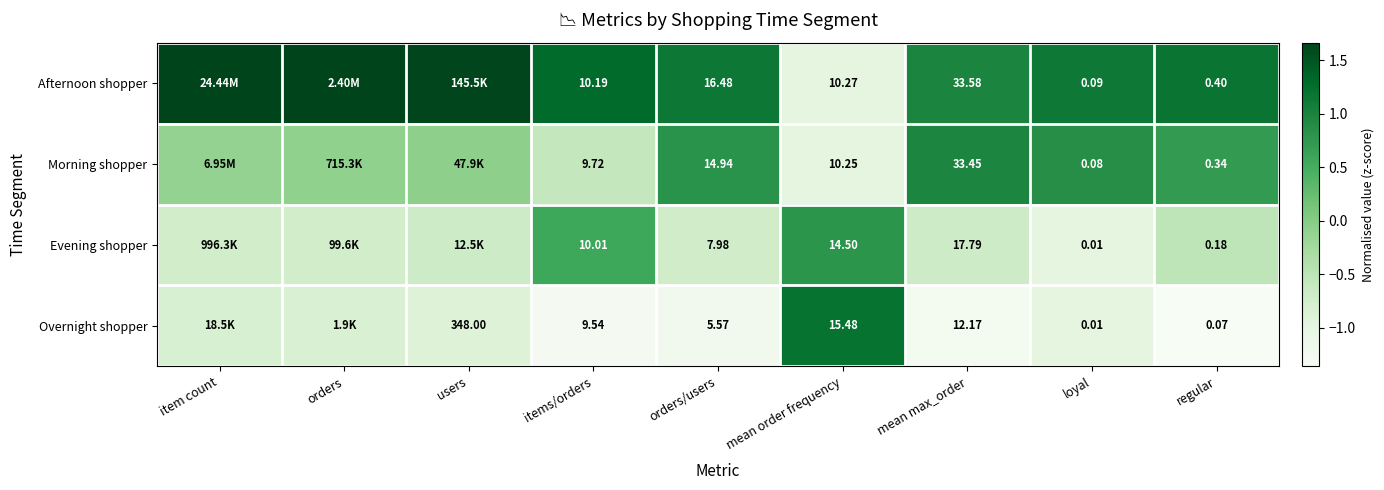

Between mean max_order and regular, which series saw the biggest shift?

Afternoon shopper